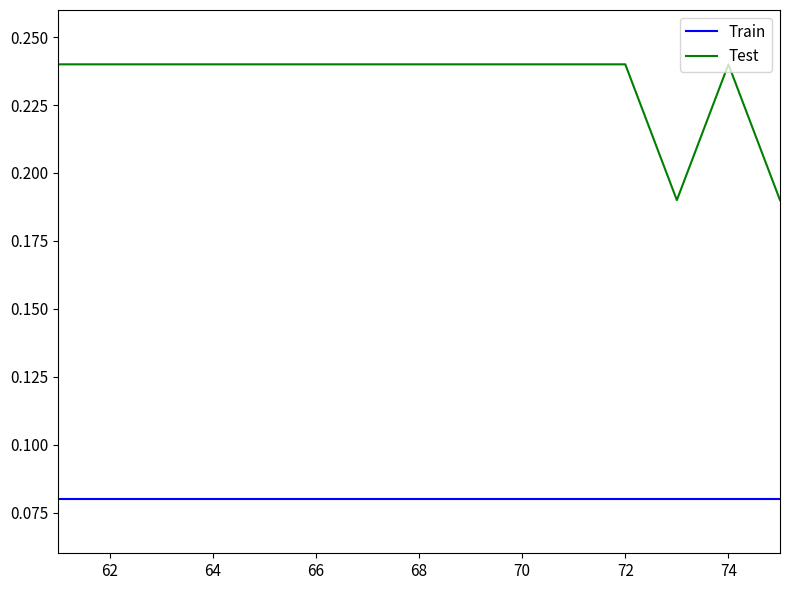

Which series has the largest range (max minus min)?

Test